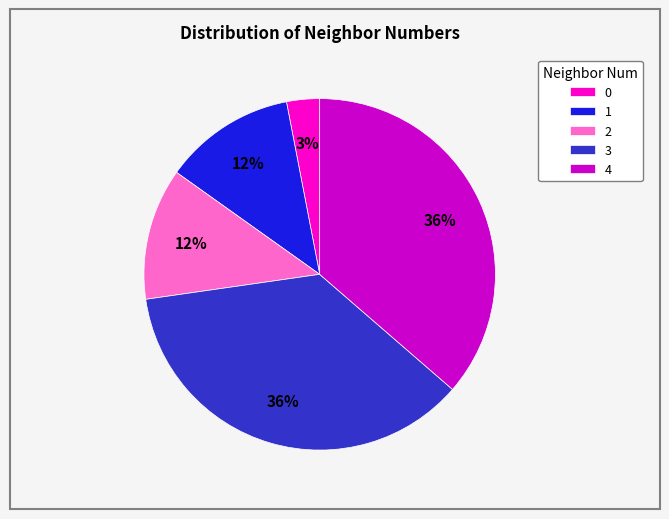

The 4 slice represents 36% of the pie. True or false?

True